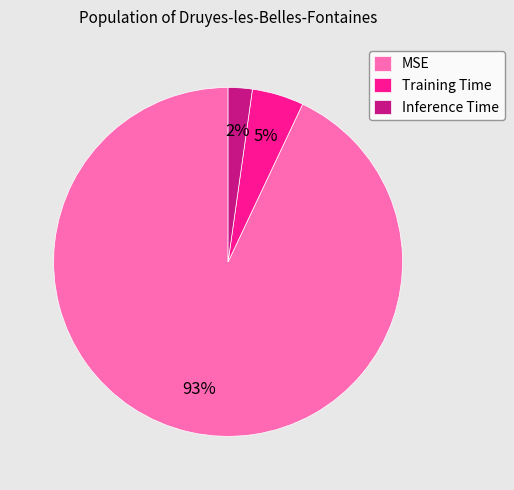

Between Inference Time and Training Time, which is larger?

Training Time